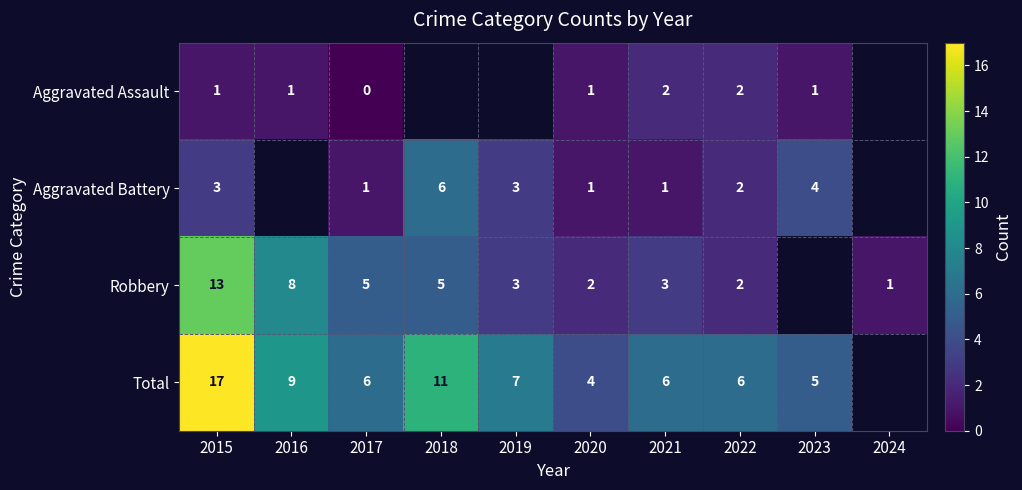

The value of Robbery at 2017 is 1.9. True or false?

False